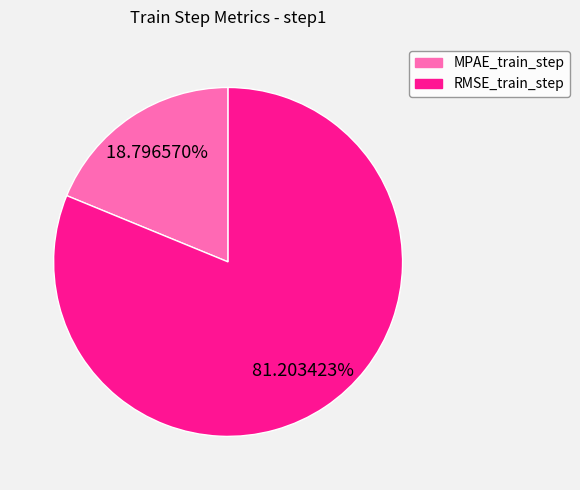

To the nearest percent, what portion does RMSE_train_step represent?

81%